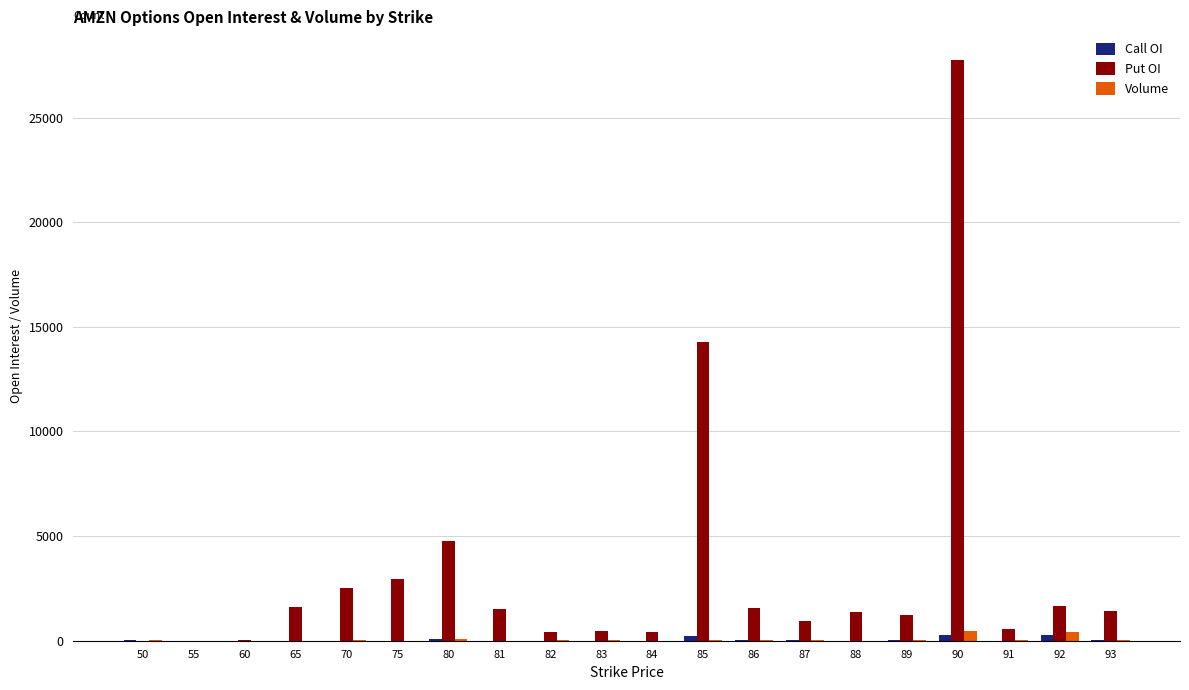

What is the total value across all series at 89?

1298